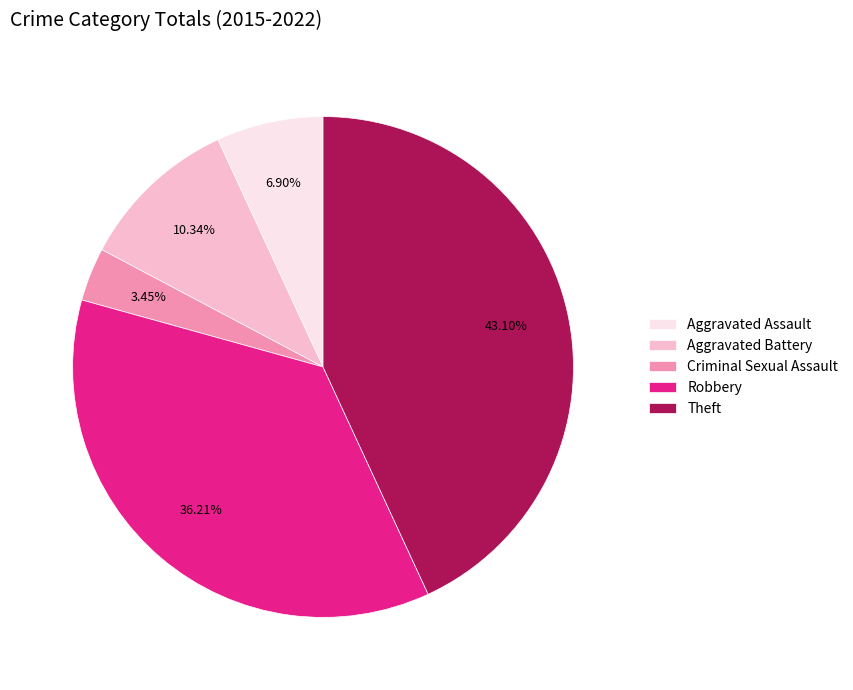

How many slices are in this pie chart?

5